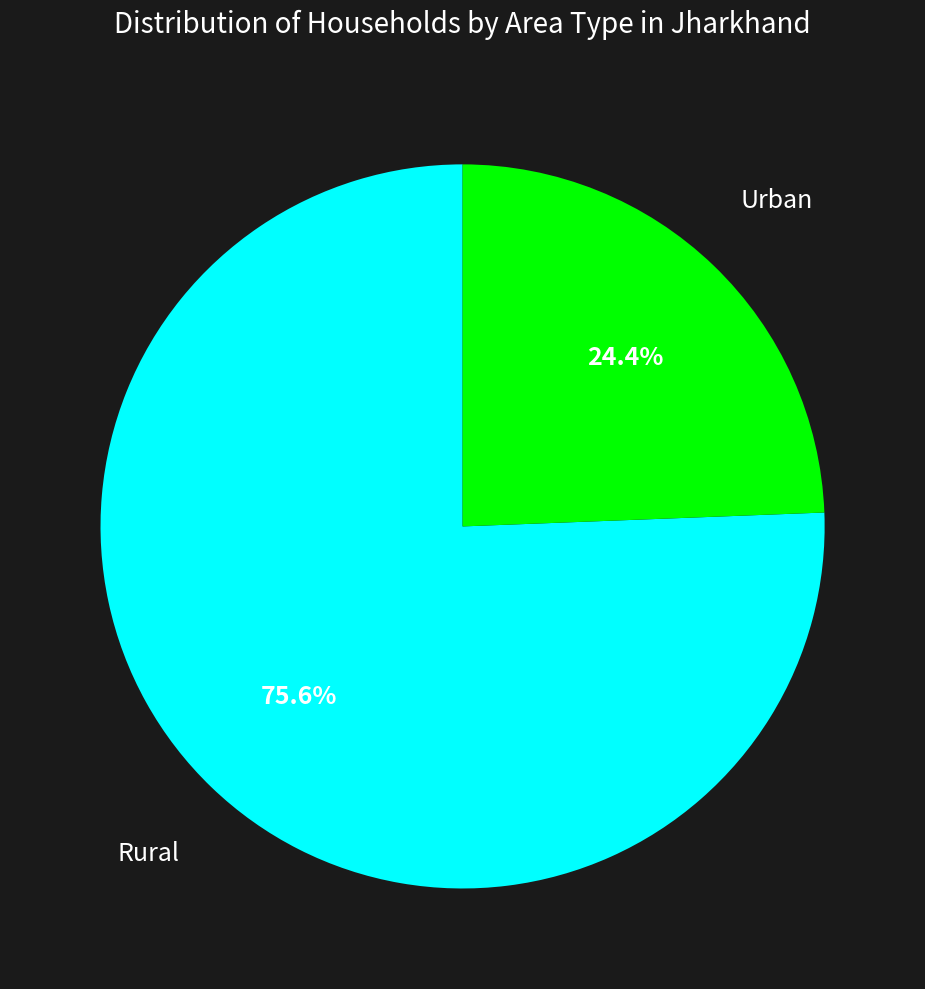

Is there any slice that represents more than half of the pie?

Yes